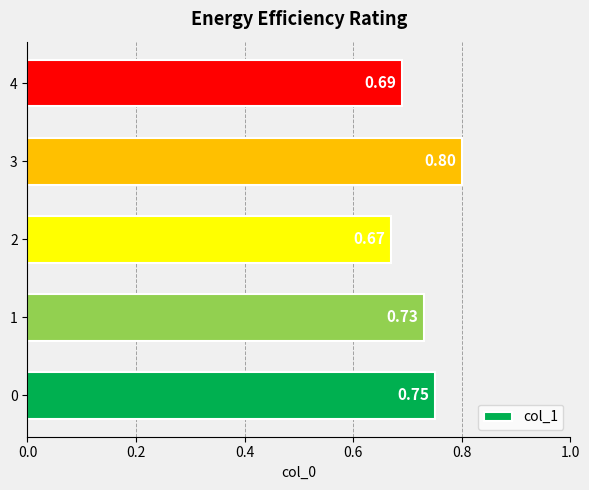

Rank the categories by value from highest to lowest.

3, 0, 1, 4, 2